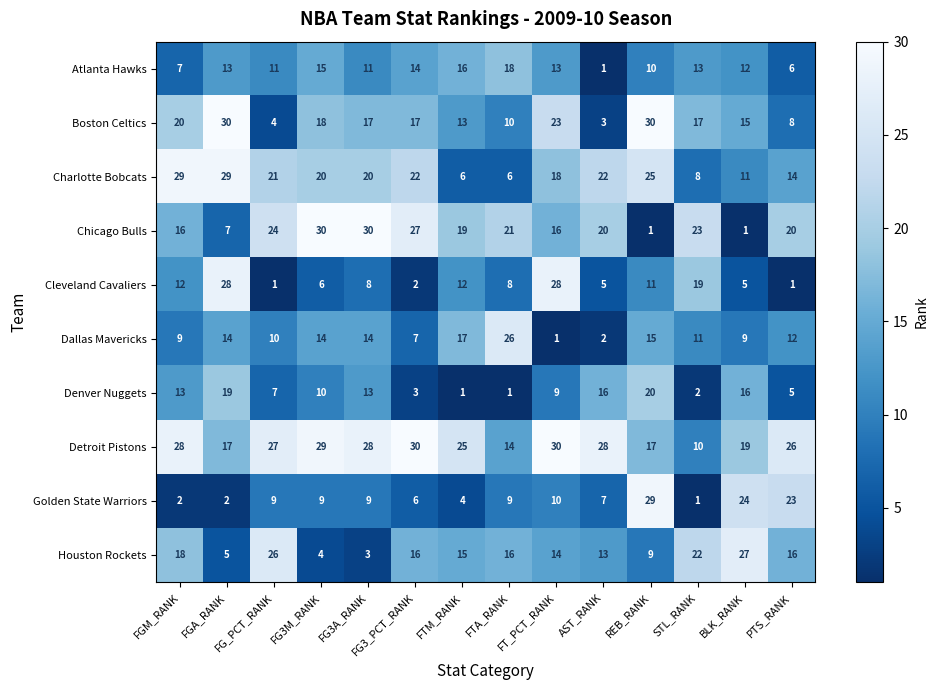

What is the difference between the maximum and second lowest values in the Dallas Mavericks series?

24